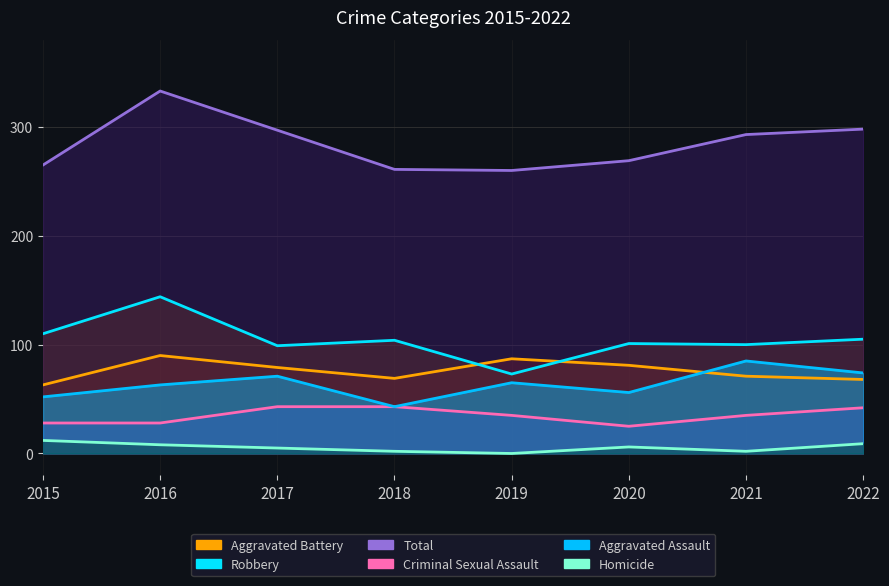

How many values in the Aggravated Assault series exceed 65?

3